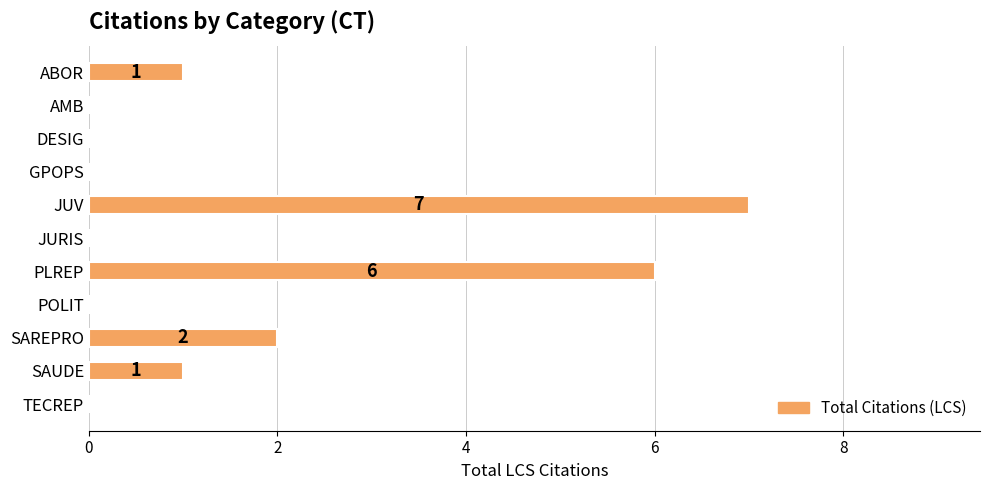

What is the maximum value shown in the chart?

7